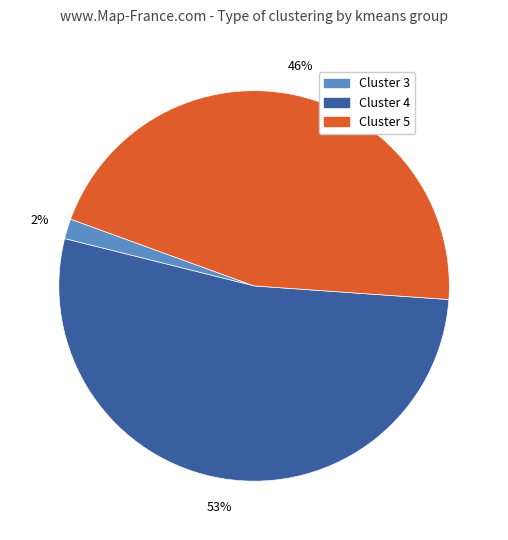

Which category has the smallest portion of the pie?

Cluster 3